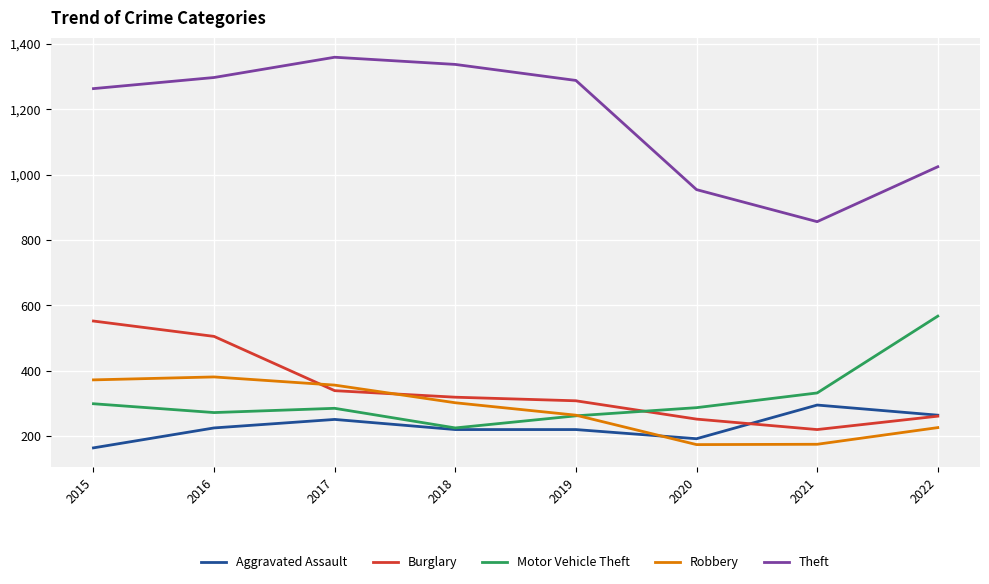

Which category has the lowest value in the Theft series?

2021